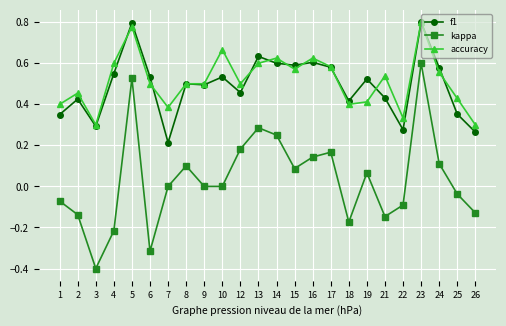

True or false: accuracy has a value of 0.2 at 25.

False